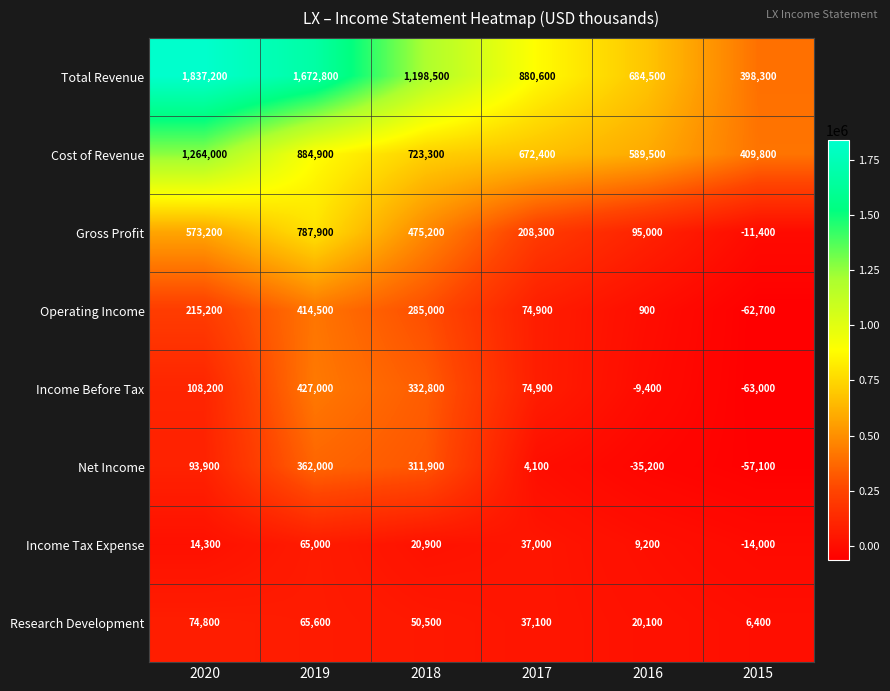

True or false: Income Tax Expense has a value of 37000 at 2017.

True